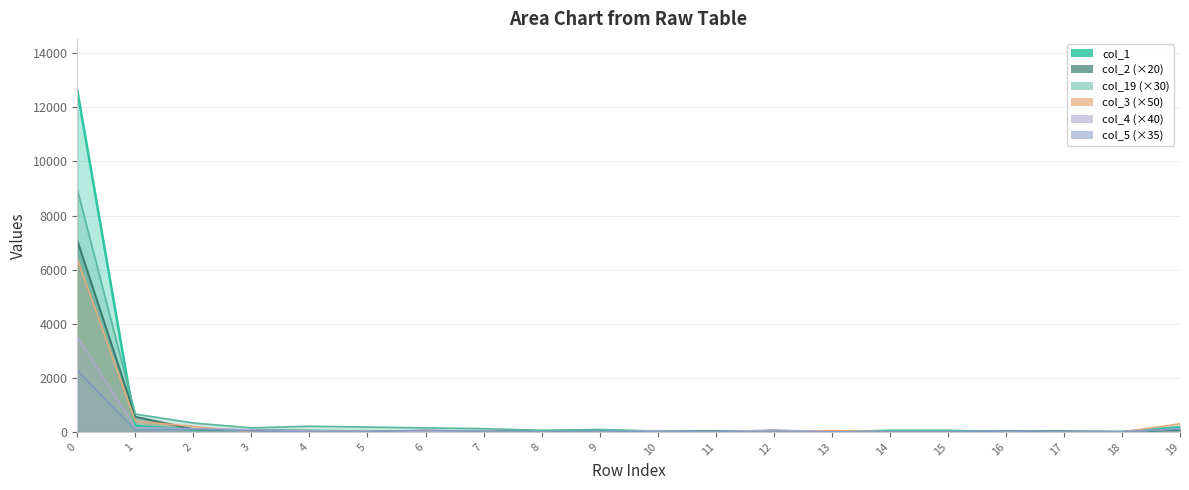

What is the sum of all col_1 values?

13387